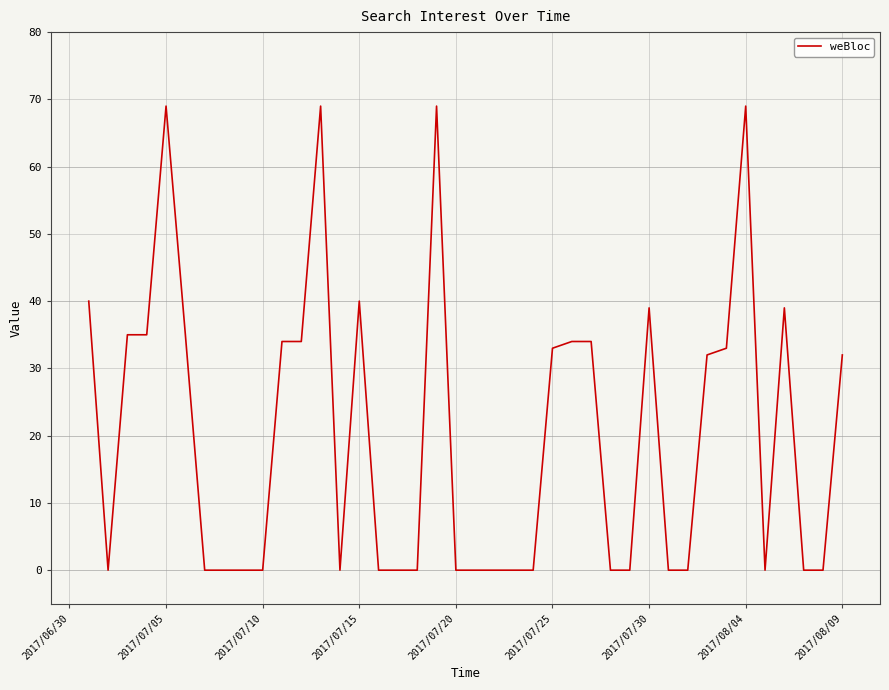

What is the difference between the maximum and minimum values?

69